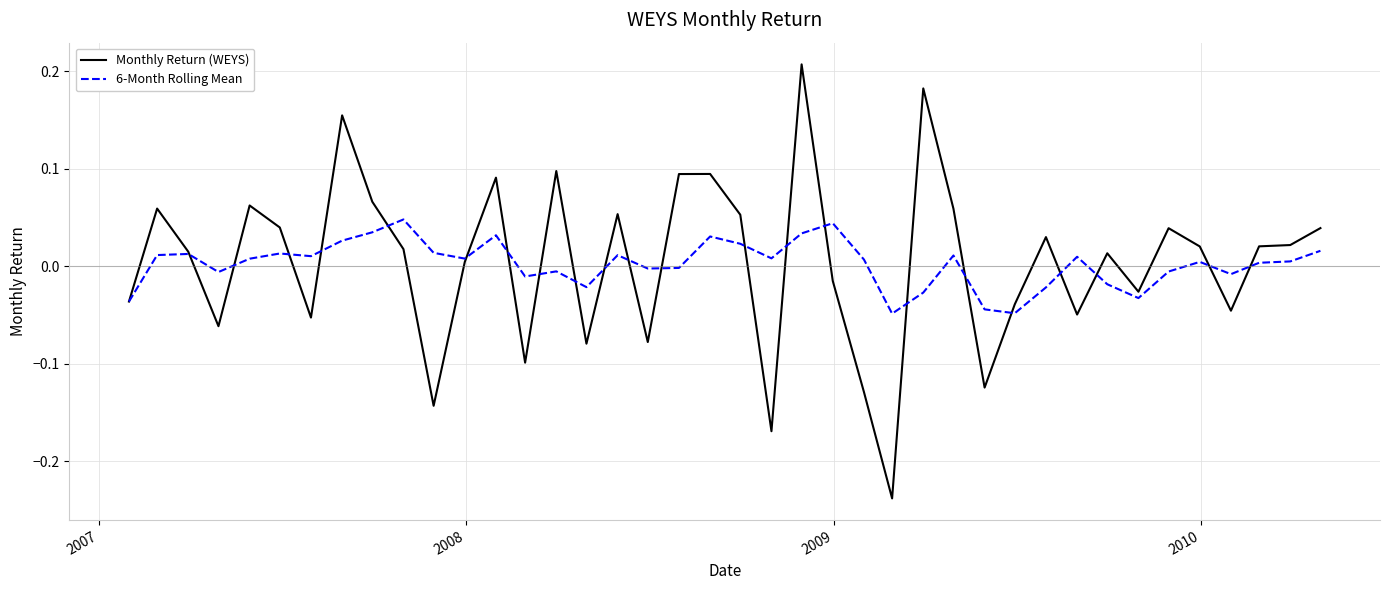

True or false: Monthly Return (WEYS) and 6-Month Rolling Mean cross at least once.

True